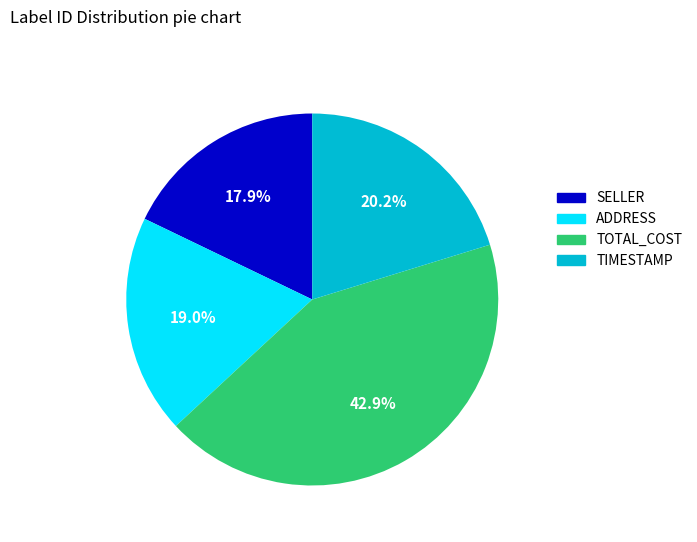

Is there a majority slice in this chart?

No